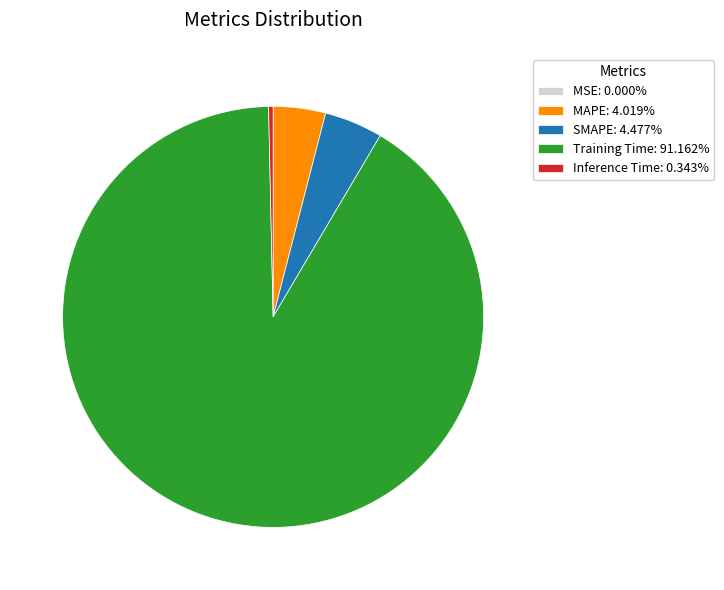

Does Inference Time: 0.343% account for over 50% of the chart?

No